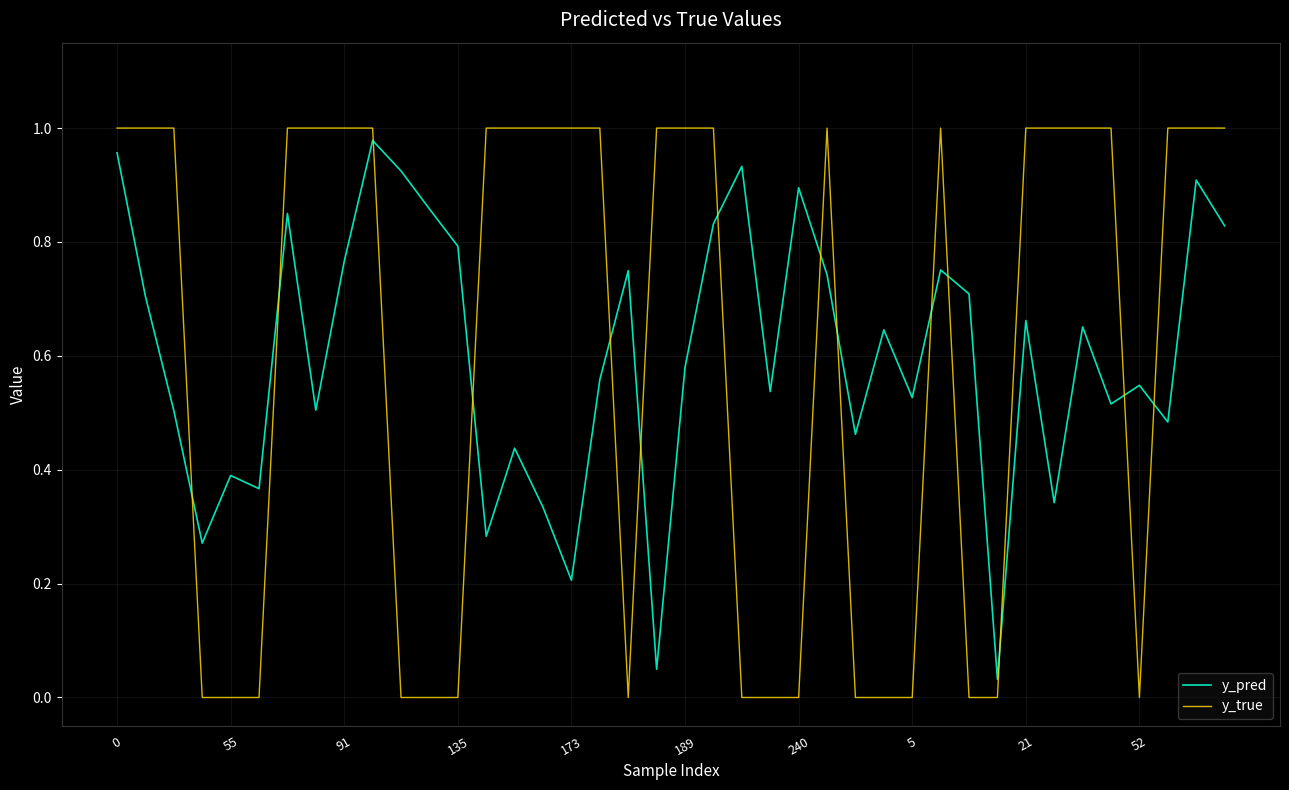

Is this an area chart (filled region under the line)?

No